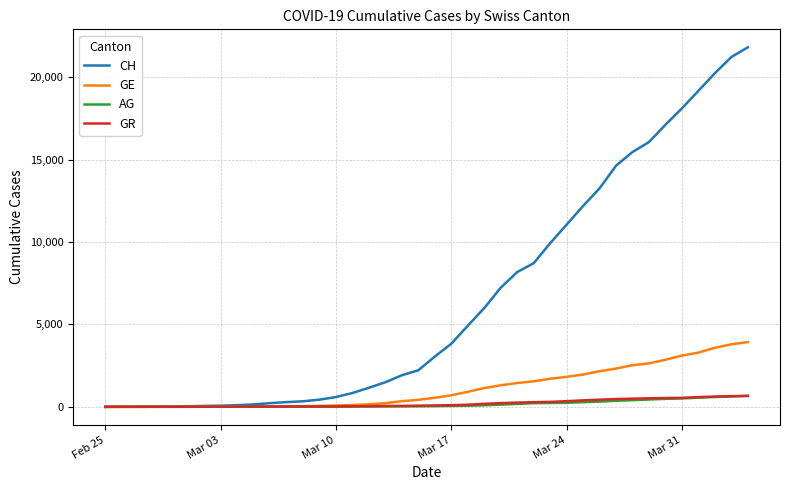

What is the maximum value for GE?

3928